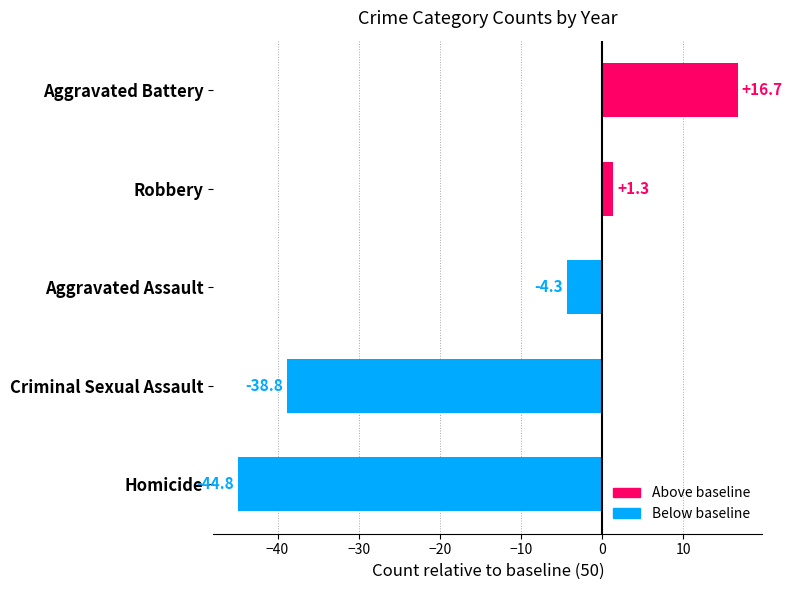

Which has a higher value, Criminal Sexual Assault or Homicide?

Criminal Sexual Assault